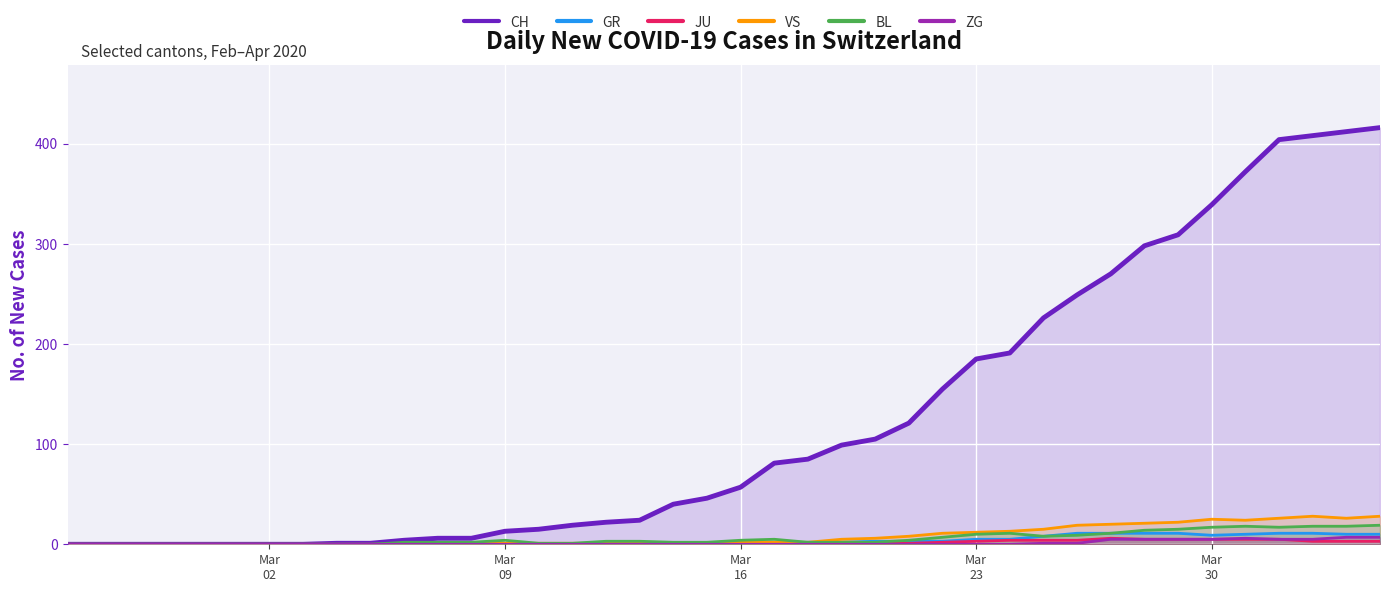

Which series has the largest total across all categories?

CH